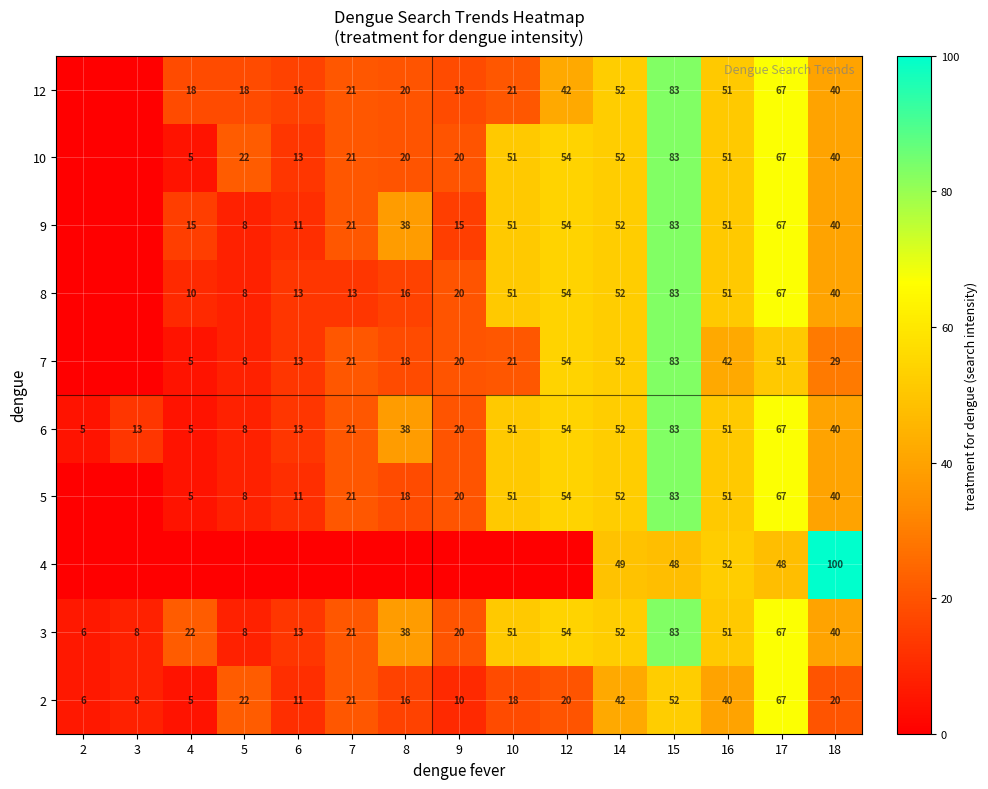

What is the difference between the highest and lowest values at 17?

19